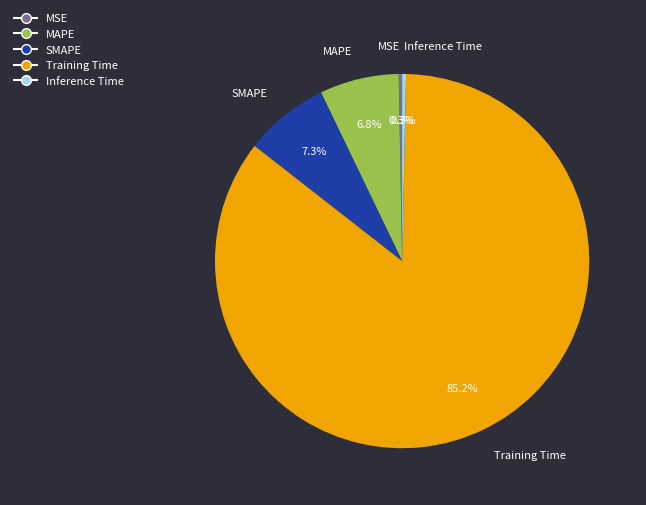

Between Training Time and MAPE, which is larger?

Training Time